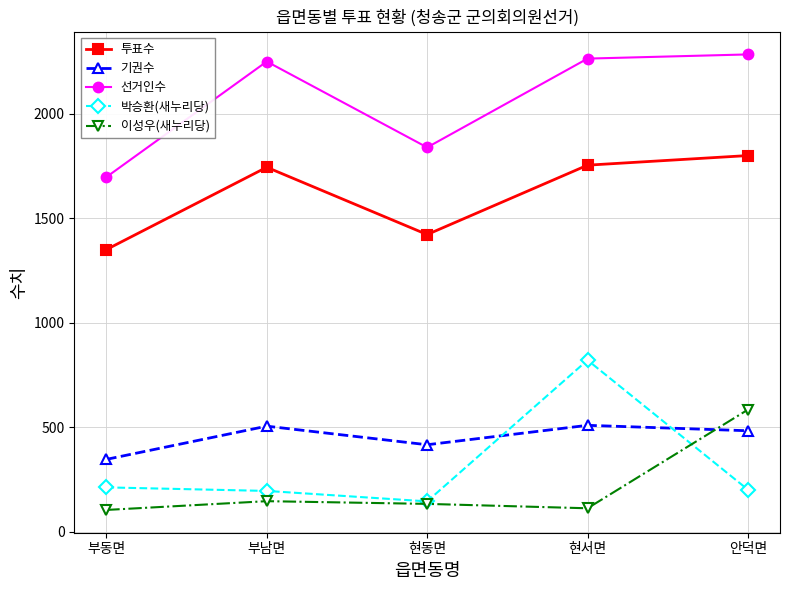

At how many categories does at least one series exceed 2174?

3